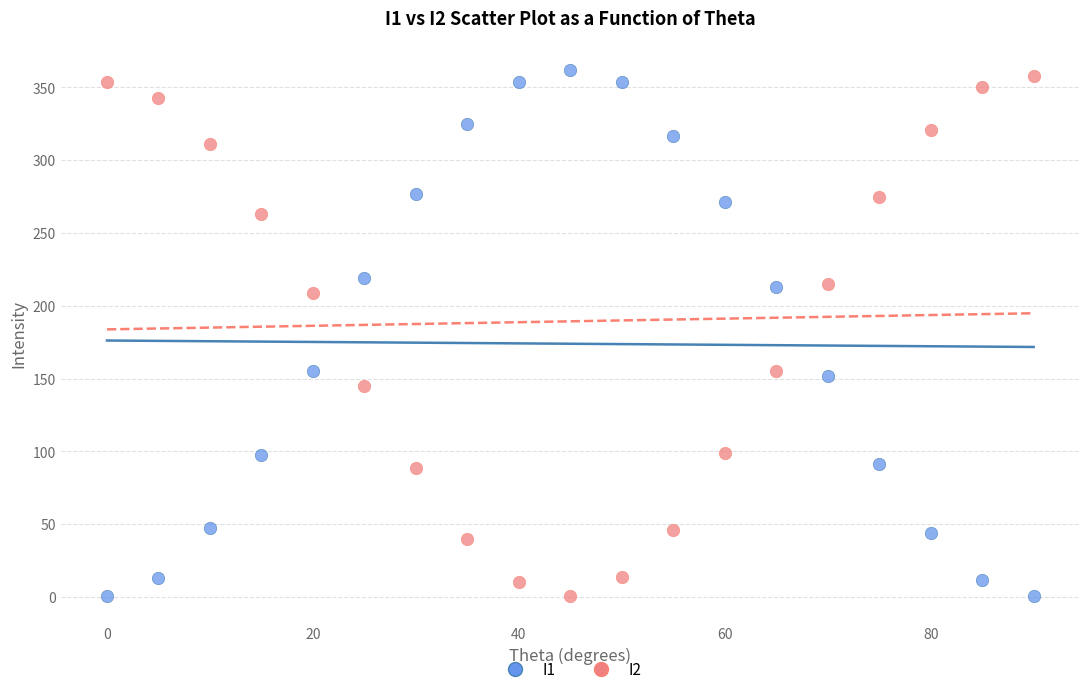

Across all data points, what is the range of Y values (max minus min)?

361.3